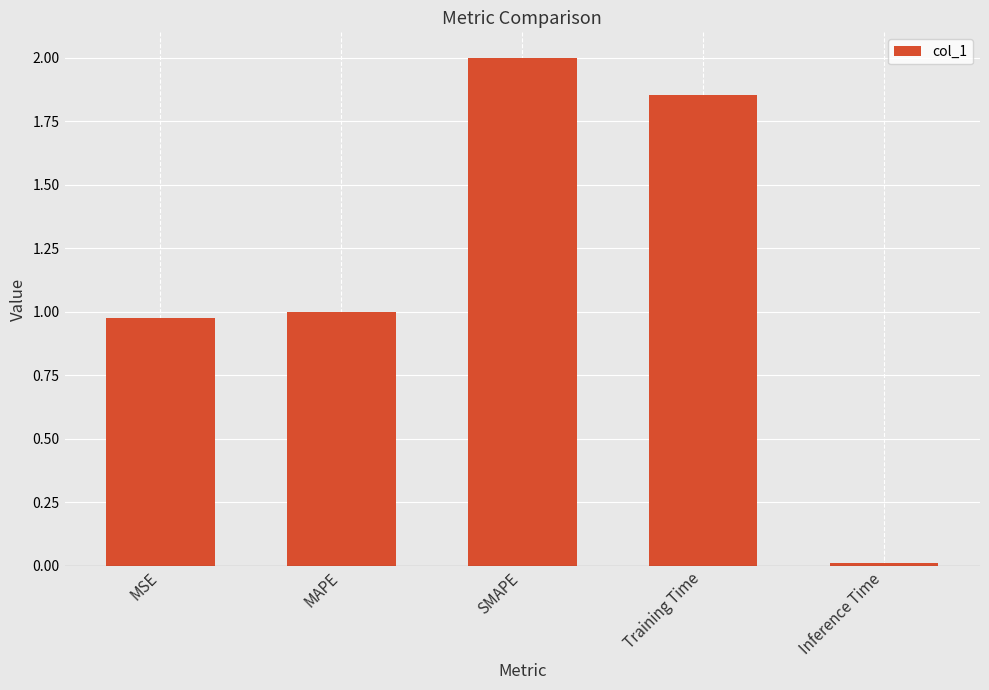

What is the label of the 5th bar from the left?

Inference Time